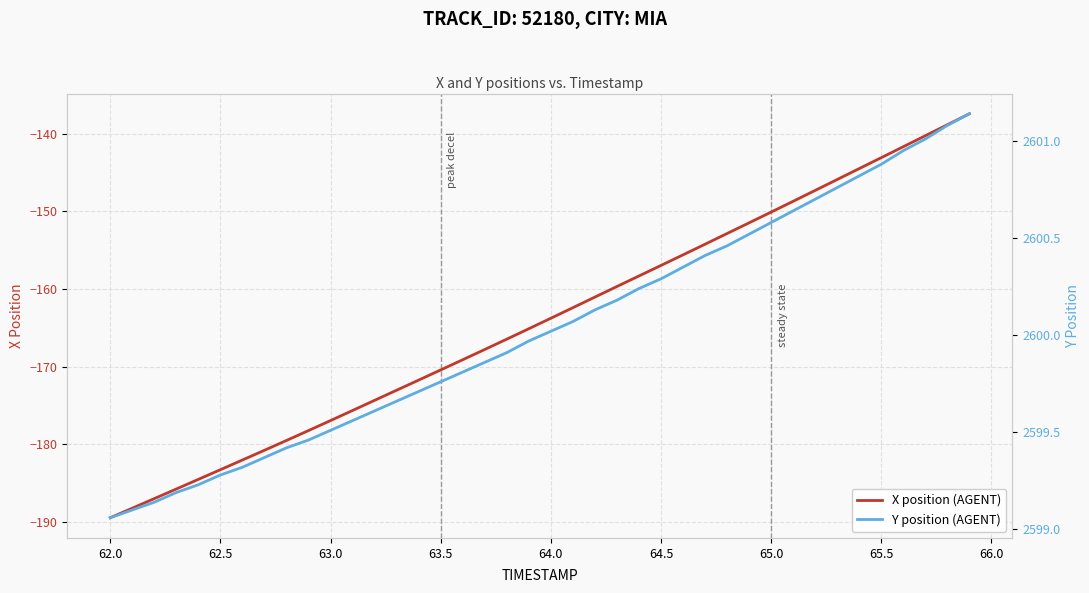

Which category has the lowest value in the X position (AGENT) series?

62.0